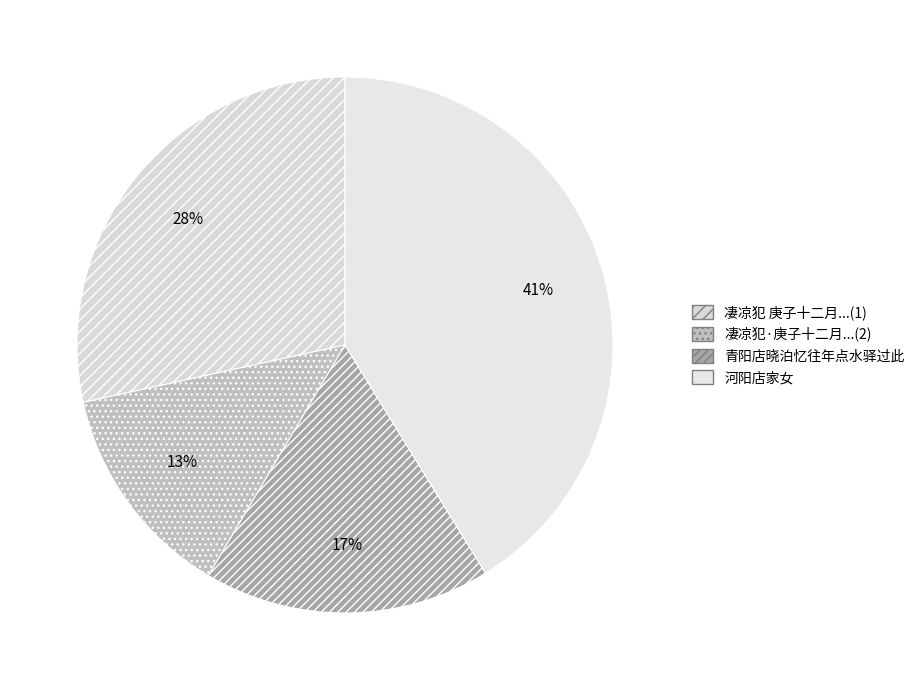

Rank the categories by value from highest to lowest.

河阳店家女, 凄凉犯 庚子十二月...(1), 青阳店晓泊忆往年点水驿过此, 凄凉犯·庚子十二月...(2)